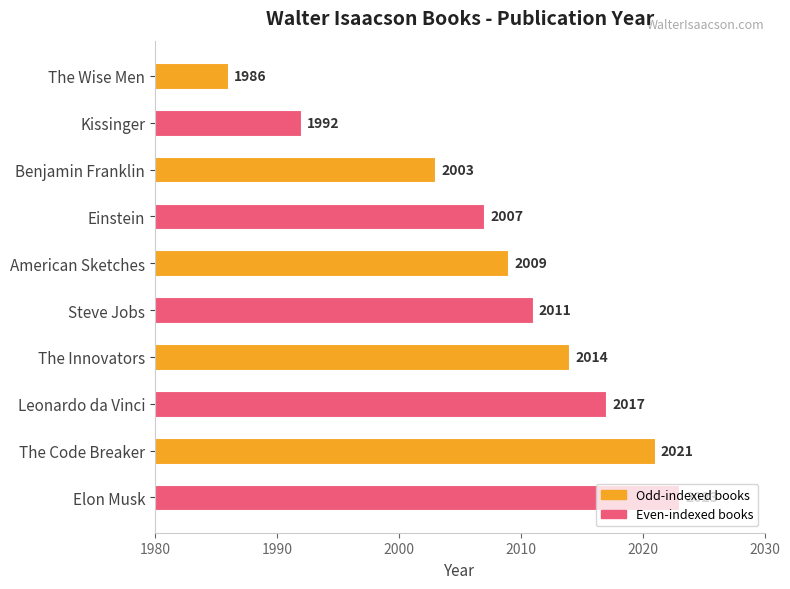

Which label corresponds to the smallest value in the chart?

The Wise Men